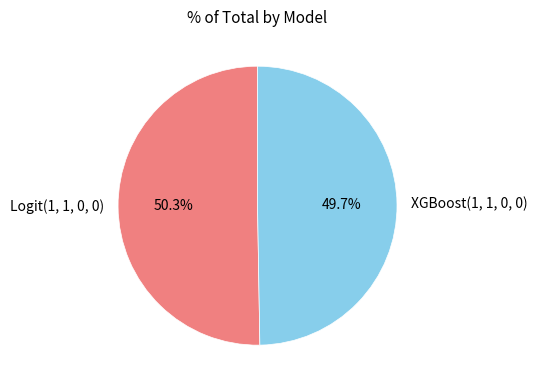

To the nearest percent, what percentage of the pie is Logit(1, 1, 0, 0)?

50%